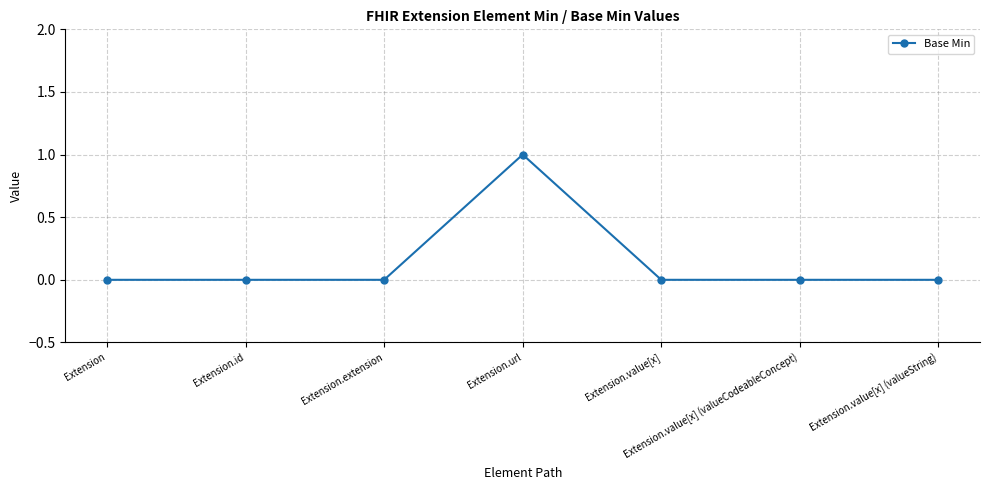

Which label corresponds to the largest value in the chart?

Extension.url